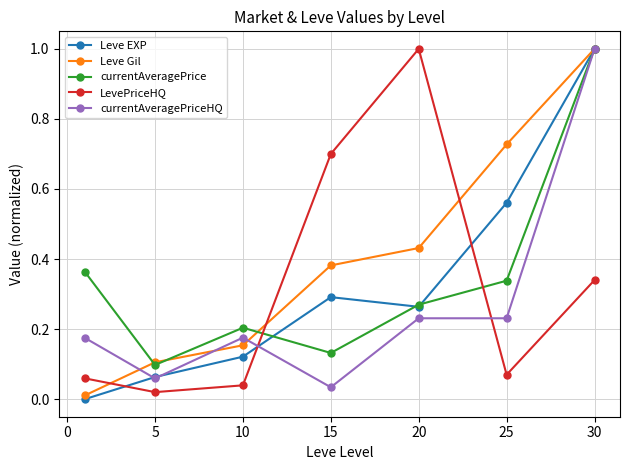

After their last crossing, which series has the higher values: LevePriceHQ or currentAveragePrice?

currentAveragePrice